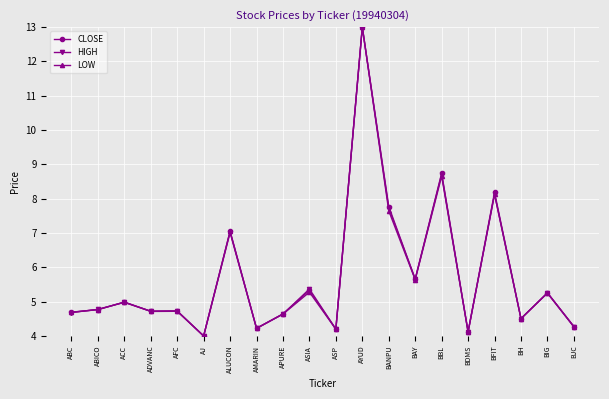

Which series ends up on top after the final intersection of CLOSE and HIGH?

CLOSE